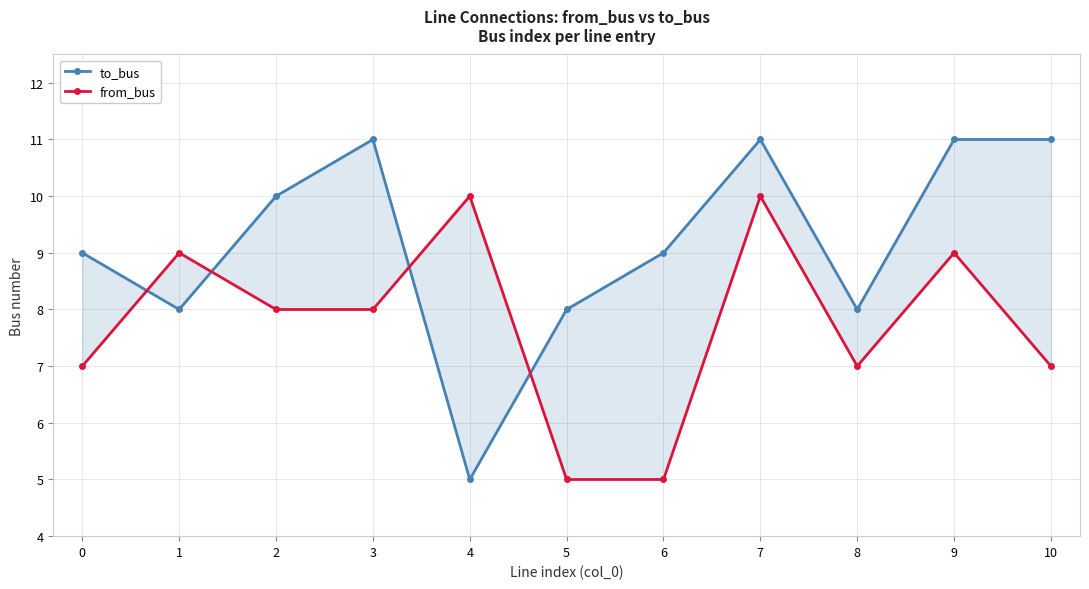

What is the difference between the maximum and minimum values in the to_bus series?

6